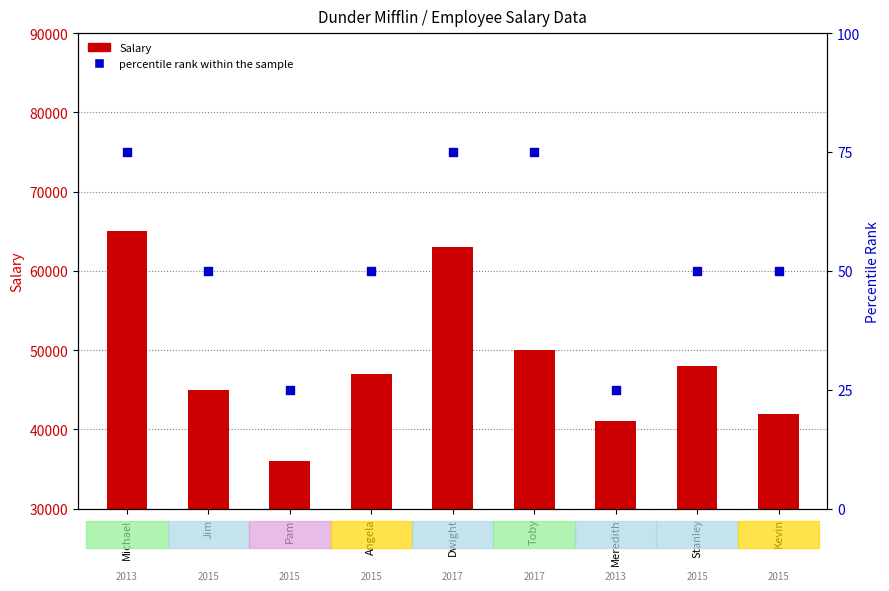

At which category is the sum across all series the highest?

Michael